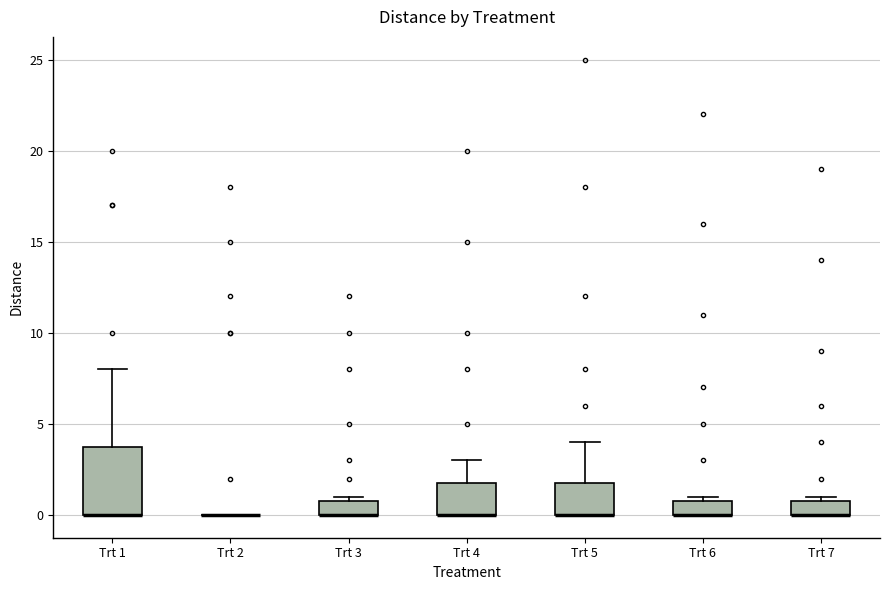

Comparing the boxes themselves (not the whiskers), which one is the tallest?

Trt 1